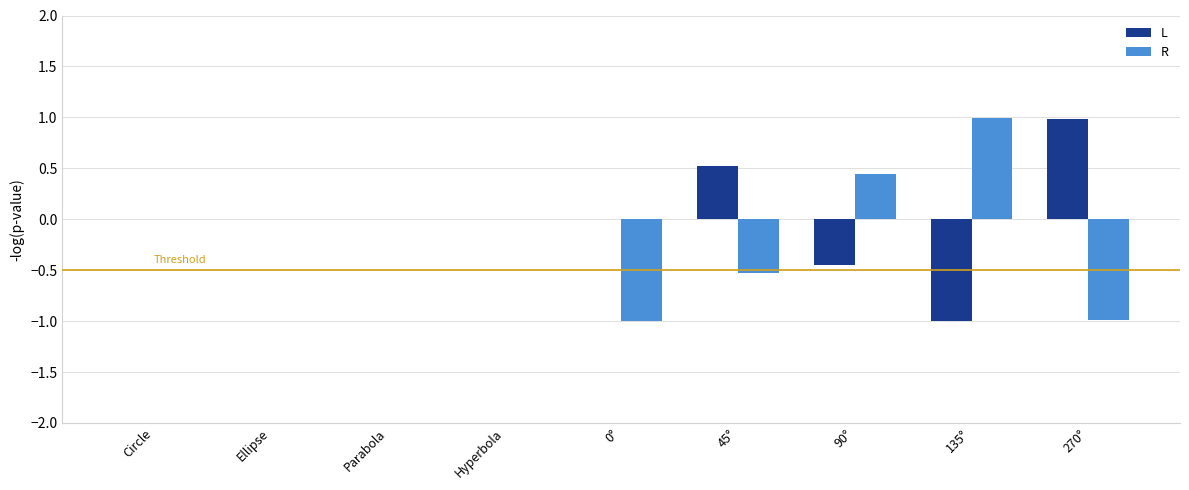

What is the greatest value displayed?

1.0